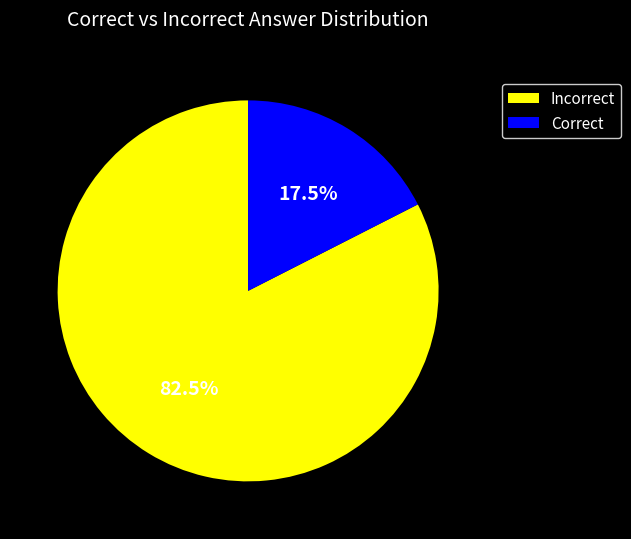

What is the total percentage of Incorrect and Correct?

100.0%